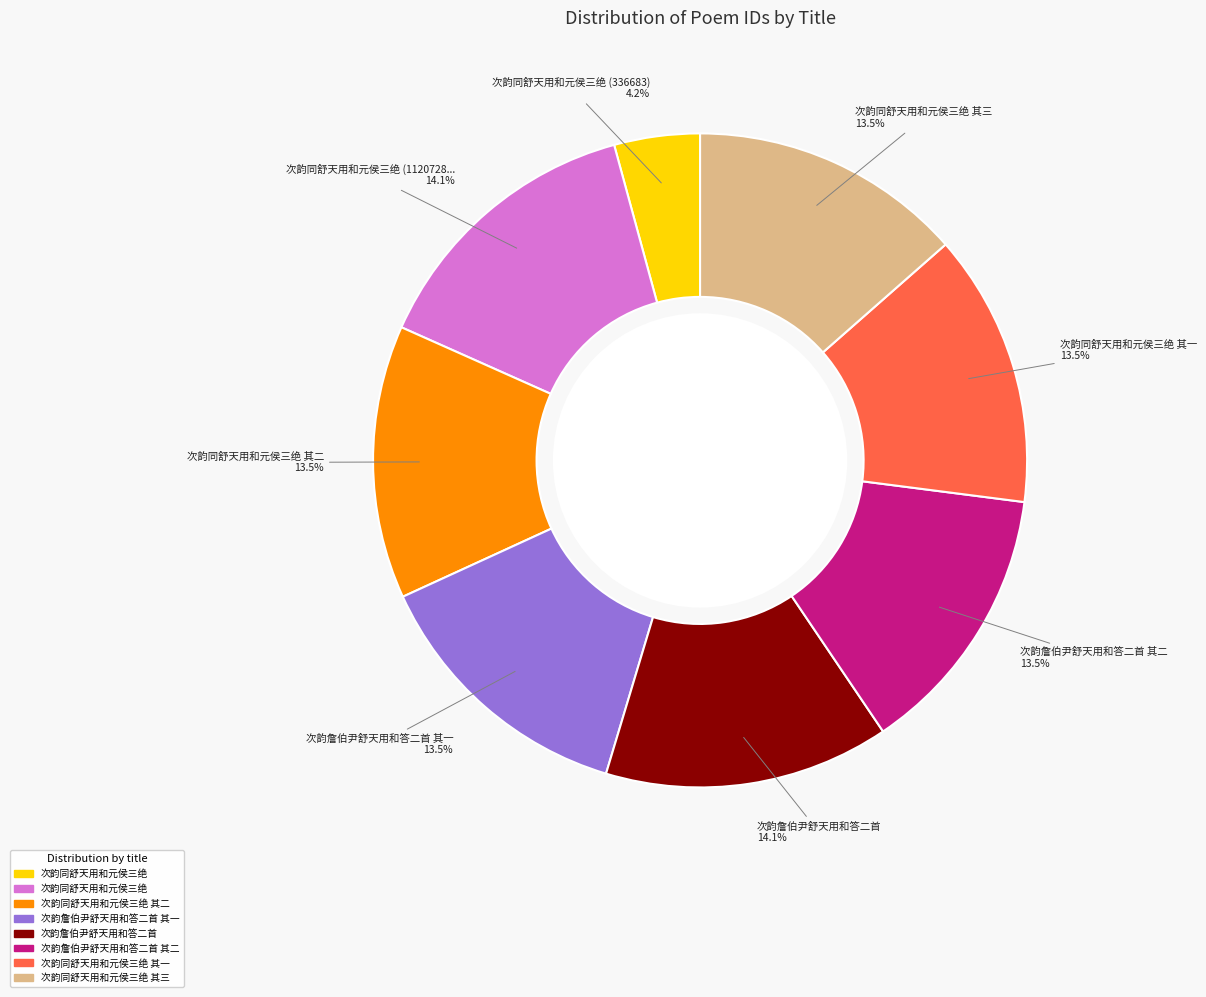

How many segments does this pie chart have?

8